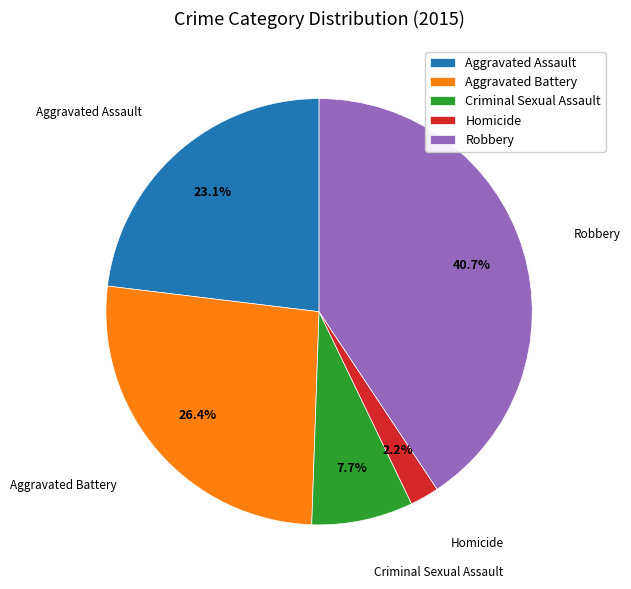

To the nearest percent, what is the difference between the largest and smallest slice percentages?

38%